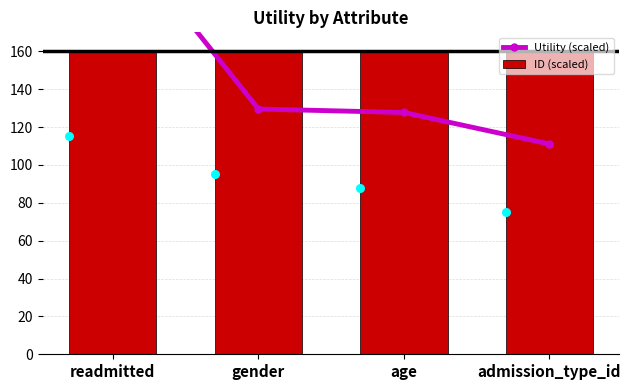

What are all the series names shown in the legend?

Utility (scaled), ID (scaled)